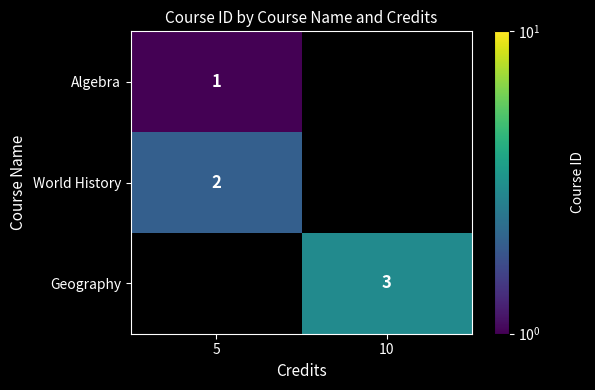

Is the value of World History at 5 greater than the value of Geography at 10?

No